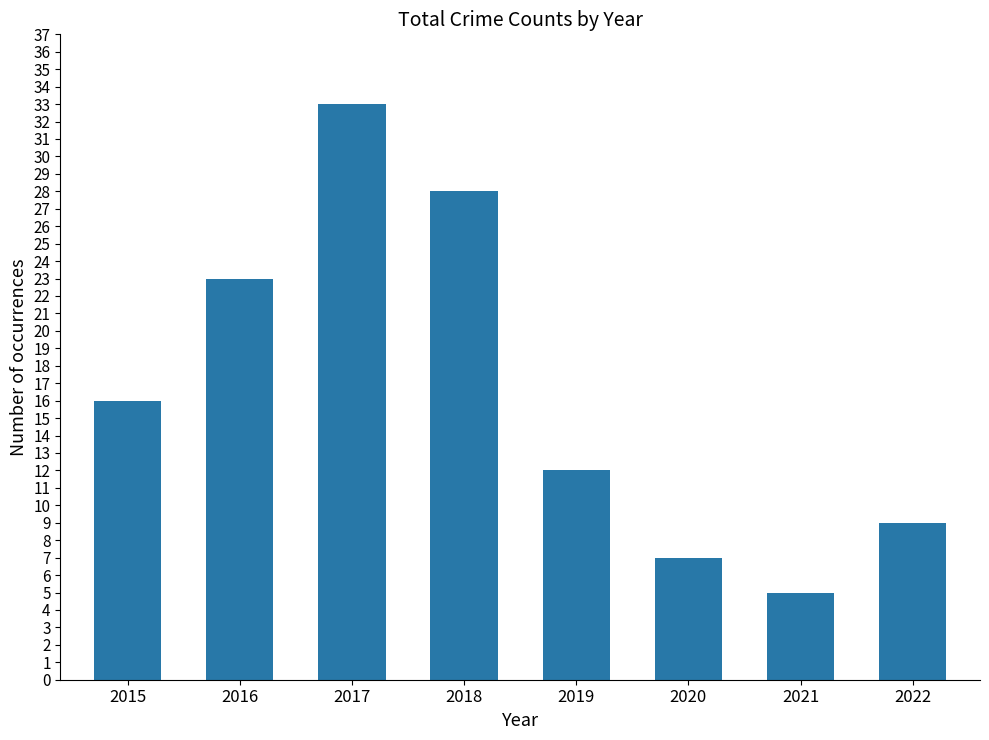

What is the value of the 4th bar from the left?

28